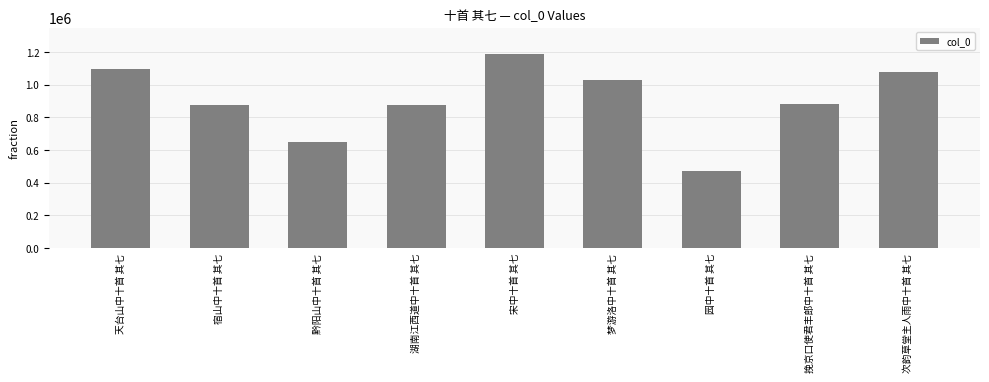

What is the change in value from 黔阳山中十首 其七 to 湖南江西道中十首 其七?

+224587